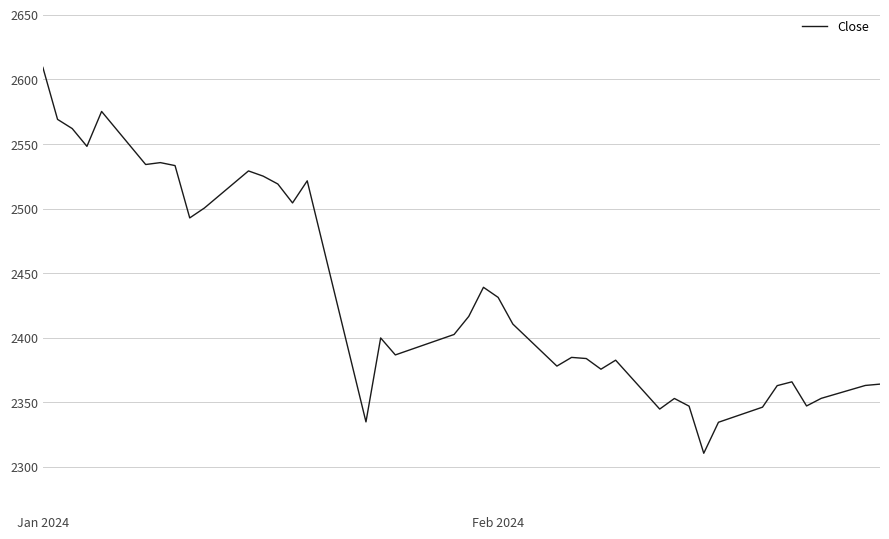

What is the minimum value shown in the chart?

2310.6